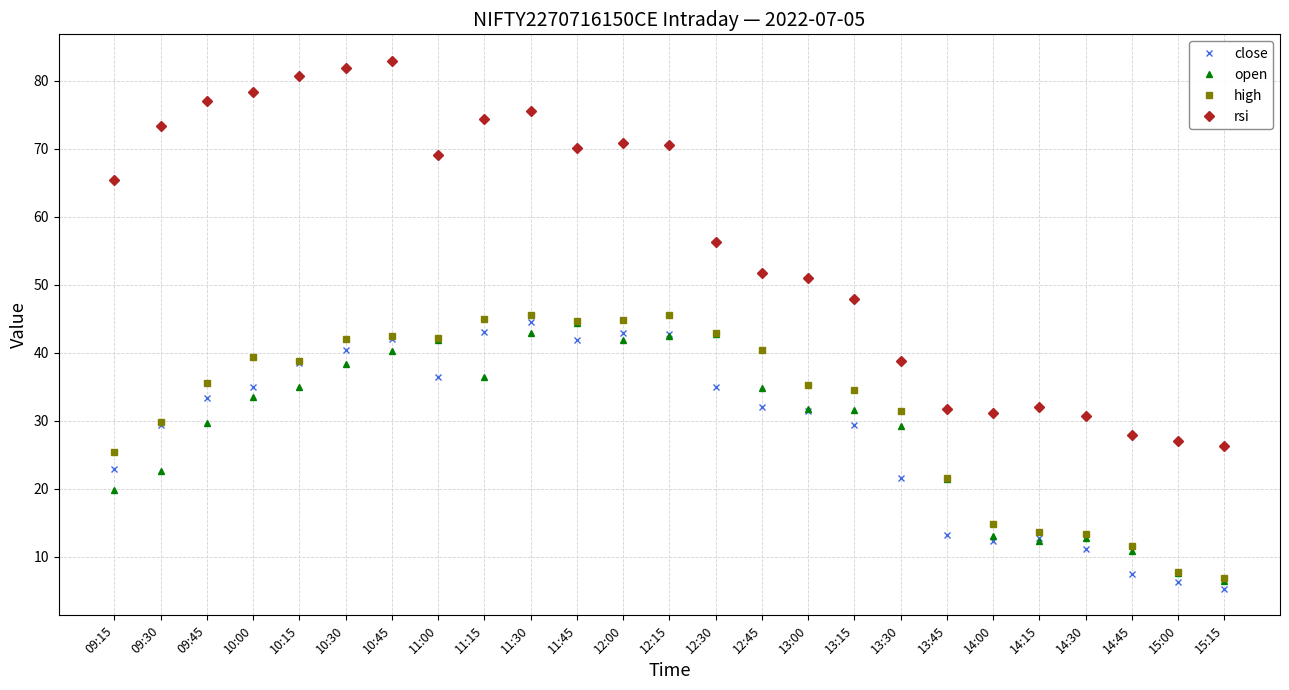

Rank the series at 10:30 from highest to lowest value.

rsi, high, close, open